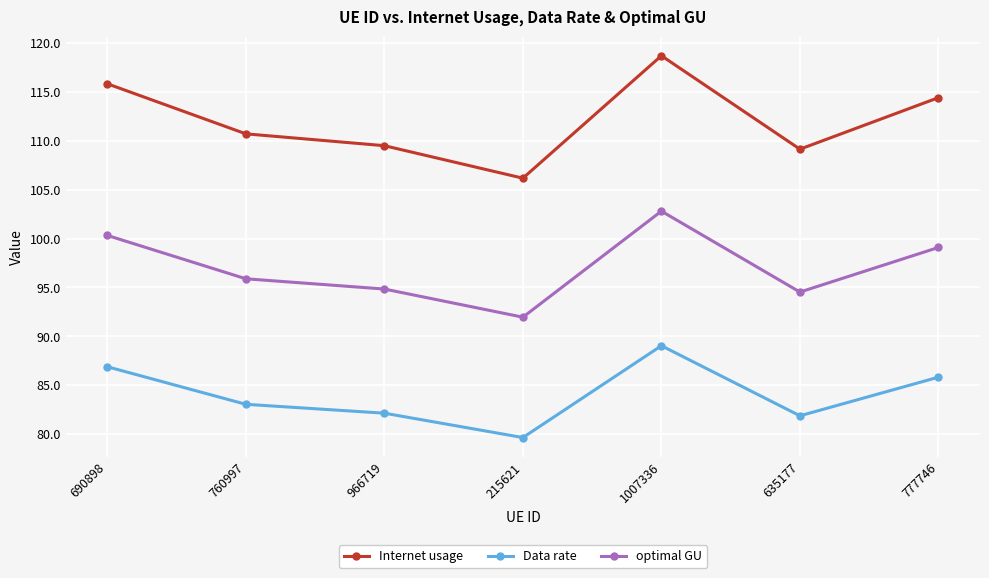

Is it true that Data rate equals 147.6 at 777746?

False